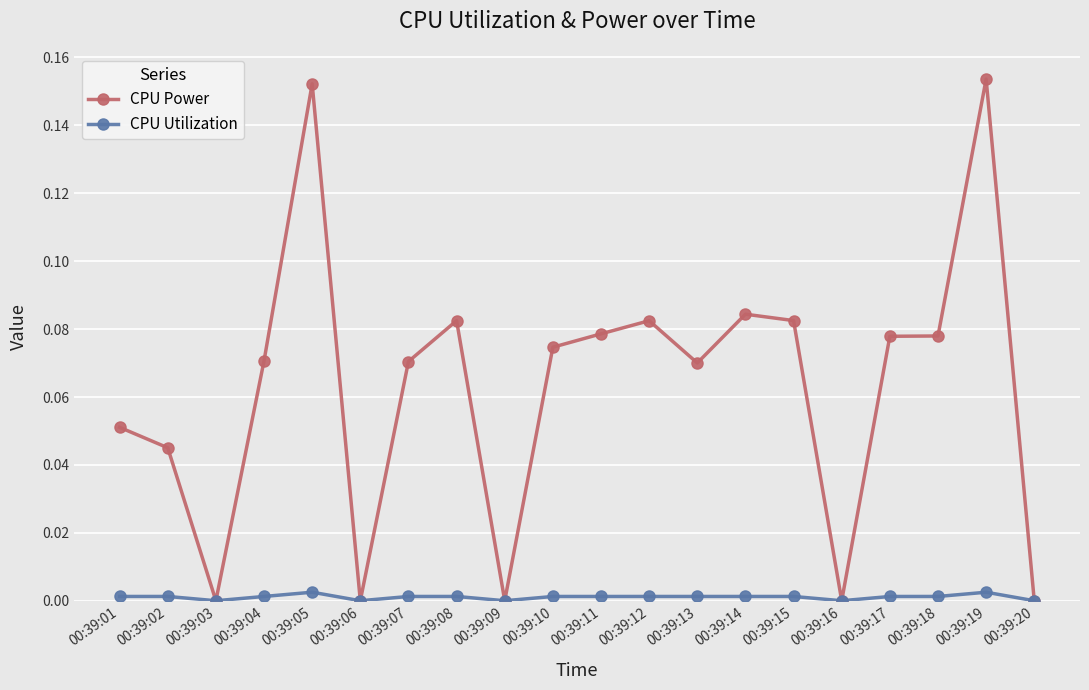

What is the sum of all CPU Power values?

1.3